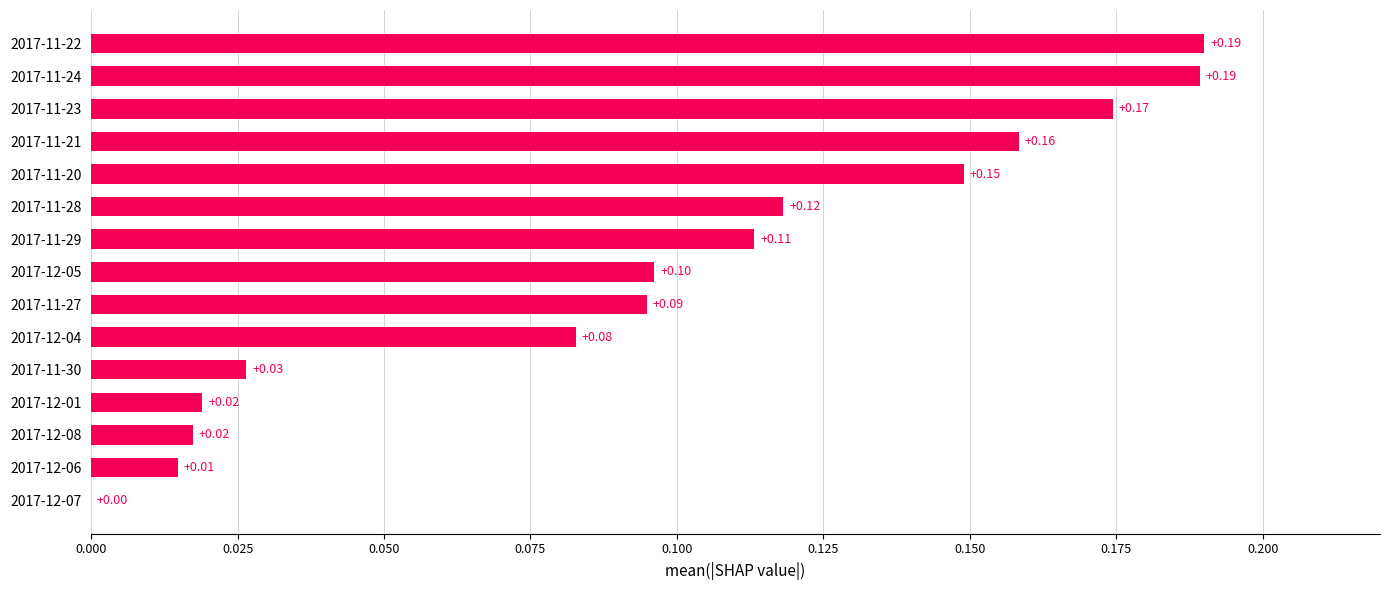

What is the change in value from 2017-12-04 to 2017-11-20?

+0.1